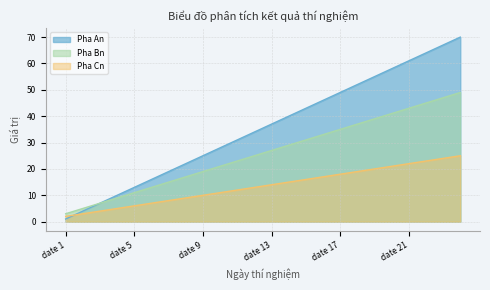

Which has a higher value, date 15 or date 9?

date 15